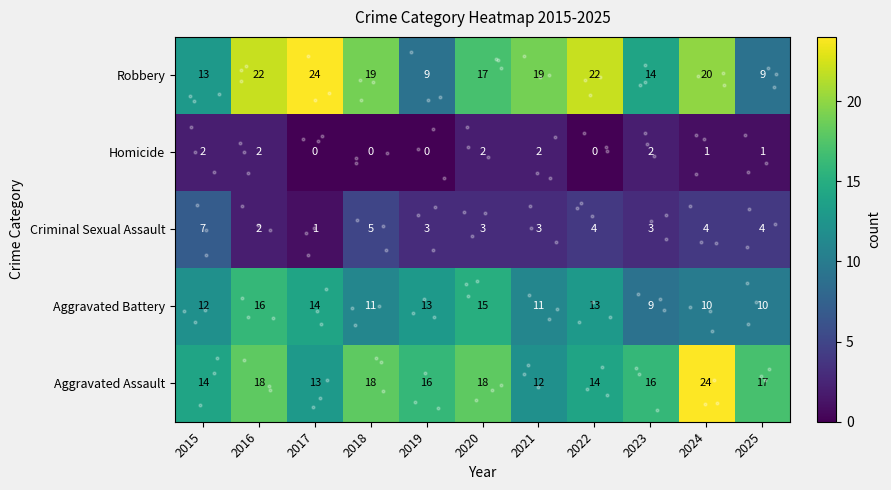

What is the greatest value displayed?

24